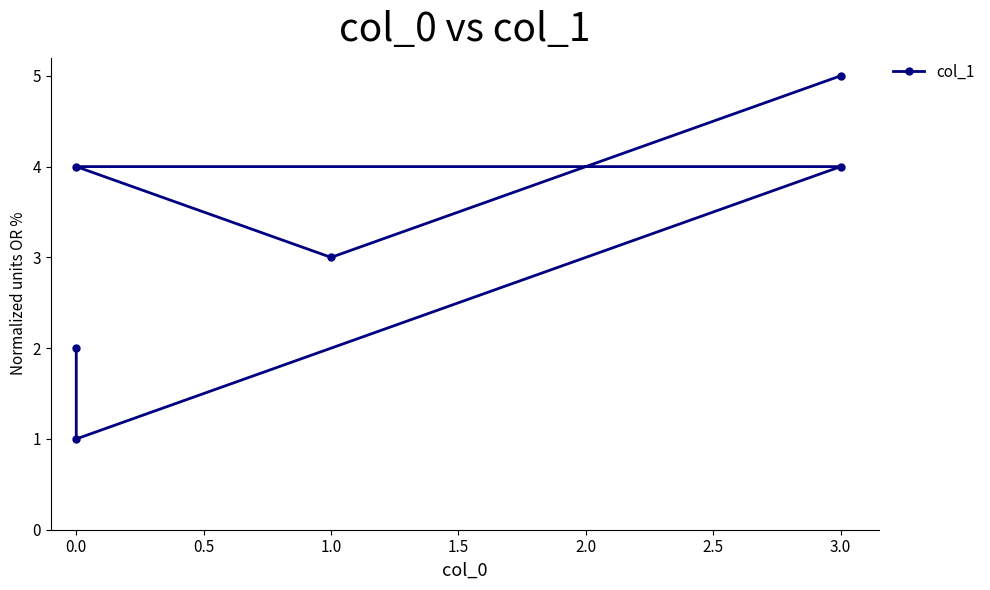

How many data points are less than 4?

3